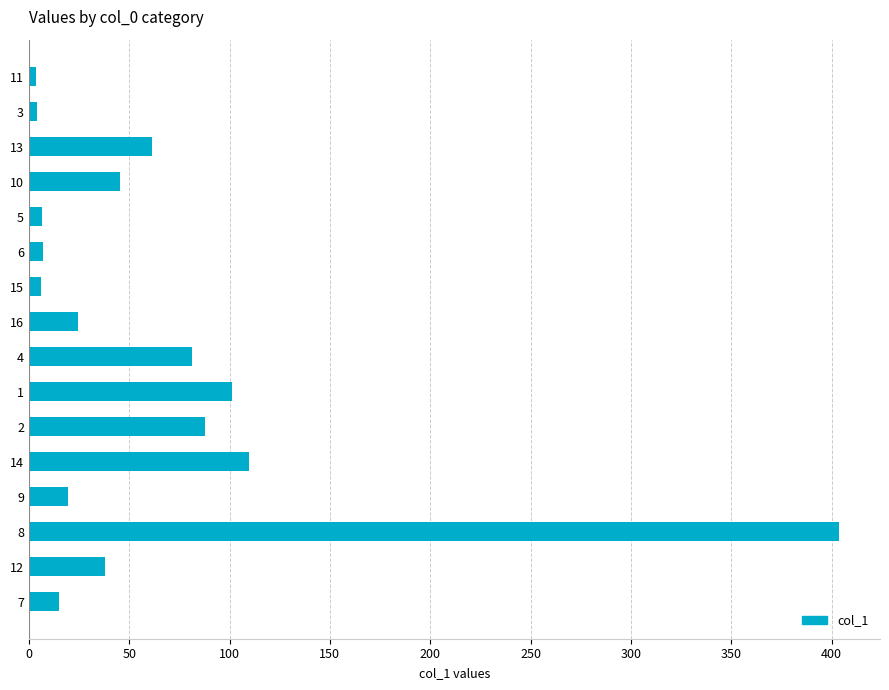

What is the sum of all values?

1014.7